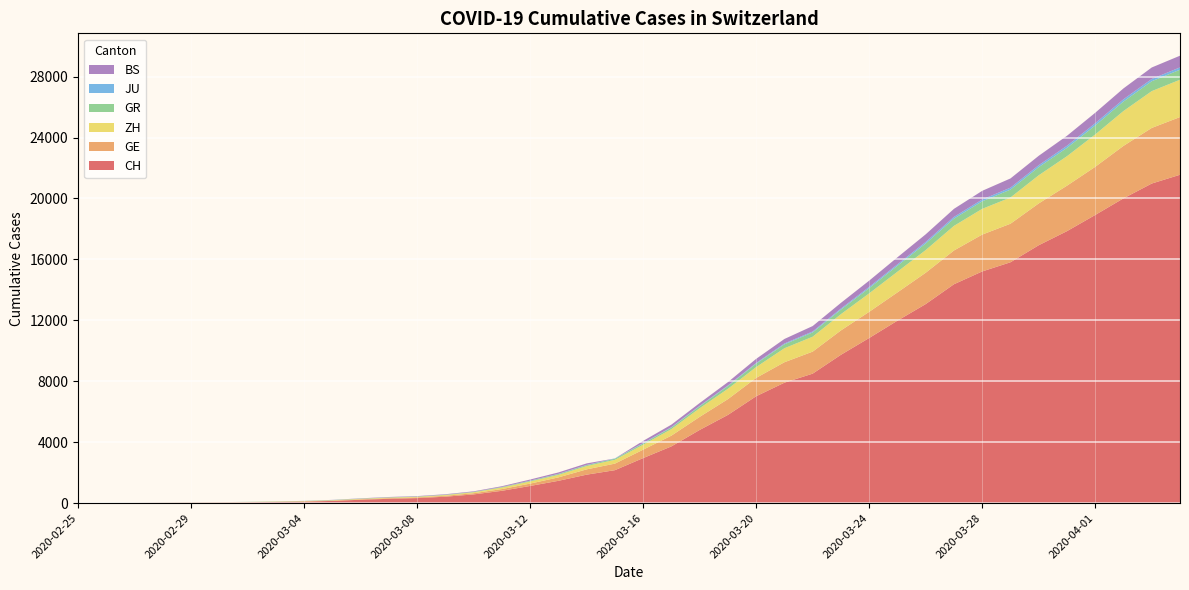

Reading left to right, extract all data points from this chart.

CH: 2020-02-25=0	2020-02-26=4	2020-02-27=8	2020-02-28=20	2020-02-29=30	2020-03-01=36	2020-03-02=50	2020-03-03=69	2020-03-04=97	2020-03-05=142	2020-03-06=219	2020-03-07=280	2020-03-08=327	2020-03-09=419	2020-03-10=569	2020-03-11=806	2020-03-12=1124	2020-03-13=1461	2020-03-14=1866	2020-03-15=2160	2020-03-16=2954	2020-03-17=3722	2020-03-18=4801	2020-03-19=5788	2020-03-20=7014	2020-03-21=7904	2020-03-22=8498	2020-03-23=9735	2020-03-24=10838	2020-03-25=11975	2020-03-26=13064	2020-03-27=14367	2020-03-28=15207	2020-03-29=15809	2020-03-30=16928	2020-03-31=17852	2020-04-01=18915	2020-04-02=20005	2020-04-03=20978	2020-04-04=21554
GE: 2020-02-25=0	2020-02-26=1	2020-02-27=1	2020-02-28=5	2020-02-29=9	2020-03-01=10	2020-03-02=11	2020-03-03=14	2020-03-04=16	2020-03-05=20	2020-03-06=30	2020-03-07=43	2020-03-08=45	2020-03-09=60	2020-03-10=79	2020-03-11=113	2020-03-12=154	2020-03-13=225	2020-03-14=347	2020-03-15=430	2020-03-16=551	2020-03-17=705	2020-03-18=857	2020-03-19=1035	2020-03-20=1204	2020-03-21=1342	2020-03-22=1445	2020-03-23=1600	2020-03-24=1717	2020-03-25=1856	2020-03-26=2057	2020-03-27=2215	2020-03-28=2419	2020-03-29=2530	2020-03-30=2743	2020-03-31=2984	2020-04-01=3160	2020-04-02=3445	2020-04-03=3650	2020-04-04=3788
ZH: 2020-02-25=0	2020-02-26=0	2020-02-27=2	2020-02-28=2	2020-02-29=6	2020-03-01=7	2020-03-02=10	2020-03-03=13	2020-03-04=15	2020-03-05=23	2020-03-06=29	2020-03-07=34	2020-03-08=40	2020-03-09=49	2020-03-10=62	2020-03-11=101	2020-03-12=140	2020-03-13=163	2020-03-14=218	2020-03-15=250	2020-03-16=326	2020-03-17=429	2020-03-18=568	2020-03-19=679	2020-03-20=711	2020-03-21=919	2020-03-22=978	2020-03-23=1067	2020-03-24=1213	2020-03-25=1357	2020-03-26=1489	2020-03-27=1616	2020-03-28=1690	2020-03-29=1722	2020-03-30=1848	2020-03-31=1936	2020-04-01=2125	2020-04-02=2289	2020-04-03=2417	2020-04-04=2450
GR: 2020-02-25=0	2020-02-26=2	2020-02-27=2	2020-02-28=6	2020-02-29=6	2020-03-01=6	2020-03-02=9	2020-03-03=9	2020-03-04=12	2020-03-05=14	2020-03-06=16	2020-03-07=17	2020-03-08=18	2020-03-09=18	2020-03-10=22	2020-03-11=31	2020-03-12=43	2020-03-13=53	2020-03-14=56	2020-03-15=71	2020-03-16=84	2020-03-17=101	2020-03-18=128	2020-03-19=182	2020-03-20=226	2020-03-21=258	2020-03-22=284	2020-03-23=300	2020-03-24=343	2020-03-25=393	2020-03-26=433	2020-03-27=474	2020-03-28=495	2020-03-29=519	2020-03-30=535	2020-03-31=547	2020-04-01=592	2020-04-02=622	2020-04-03=649	2020-04-04=657
JU: 2020-02-25=0	2020-02-26=0	2020-02-27=1	2020-02-28=1	2020-02-29=1	2020-03-01=1	2020-03-02=1	2020-03-03=2	2020-03-04=2	2020-03-05=4	2020-03-06=4	2020-03-07=5	2020-03-08=5	2020-03-09=7	2020-03-10=7	2020-03-11=7	2020-03-12=12	2020-03-13=17	2020-03-14=18	2020-03-15=19	2020-03-16=25	2020-03-17=29	2020-03-18=32	2020-03-19=36	2020-03-20=44	2020-03-21=54	2020-03-22=61	2020-03-23=69	2020-03-24=82	2020-03-25=92	2020-03-26=100	2020-03-27=114	2020-03-28=119	2020-03-29=127	2020-03-30=128	2020-03-31=140	2020-04-01=145	2020-04-02=149	2020-04-03=149	2020-04-04=154
BS: 2020-02-25=0	2020-02-26=0	2020-02-27=1	2020-02-28=1	2020-02-29=1	2020-03-01=1	2020-03-02=1	2020-03-03=3	2020-03-04=3	2020-03-05=8	2020-03-06=15	2020-03-07=21	2020-03-08=24	2020-03-09=28	2020-03-10=33	2020-03-11=49	2020-03-12=73	2020-03-13=92	2020-03-14=100	2020-03-15=0	2020-03-16=143	2020-03-17=164	2020-03-18=181	2020-03-19=220	2020-03-20=270	2020-03-21=297	2020-03-22=356	2020-03-23=374	2020-03-24=410	2020-03-25=462	2020-03-26=501	2020-03-27=530	2020-03-28=569	2020-03-29=605	2020-03-30=617	2020-03-31=653	2020-04-01=687	2020-04-02=714	2020-04-03=754	2020-04-04=767